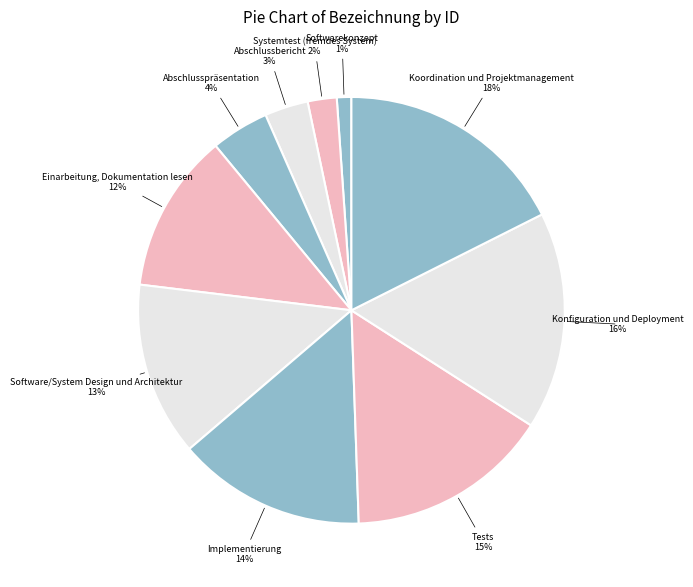

How many slices are in this pie chart?

10